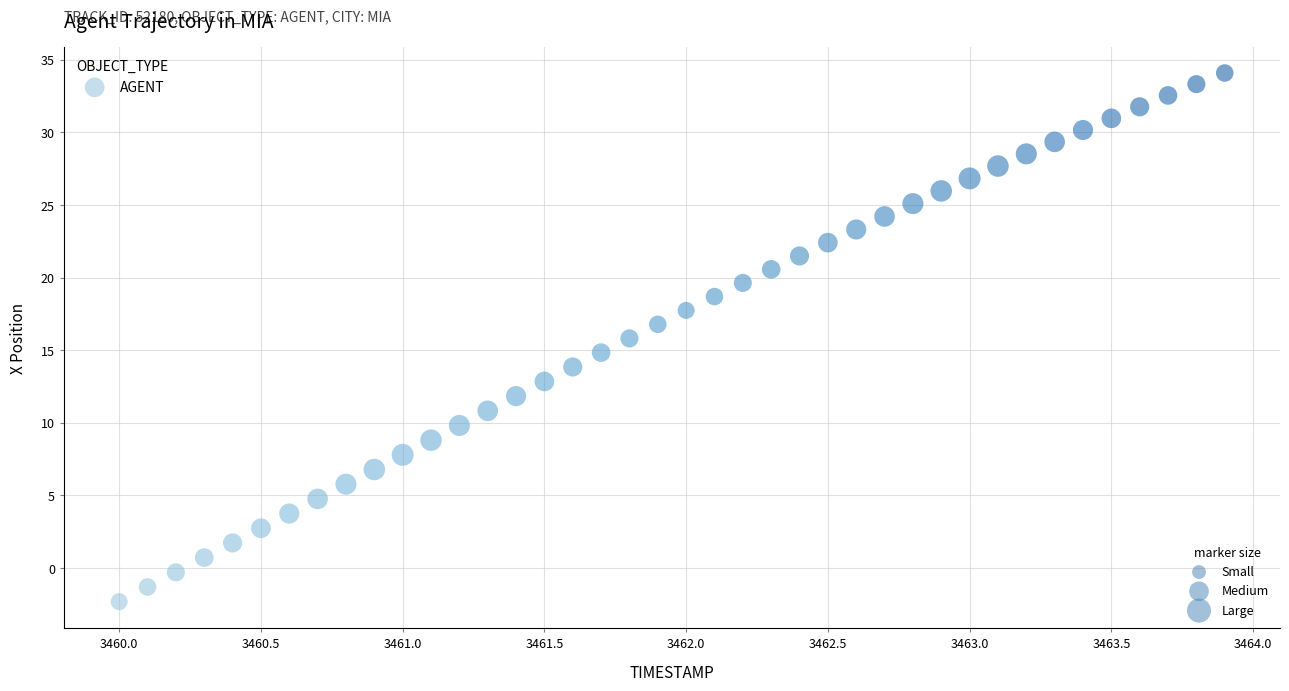

What is the range of Y values (max minus min)?

36.4